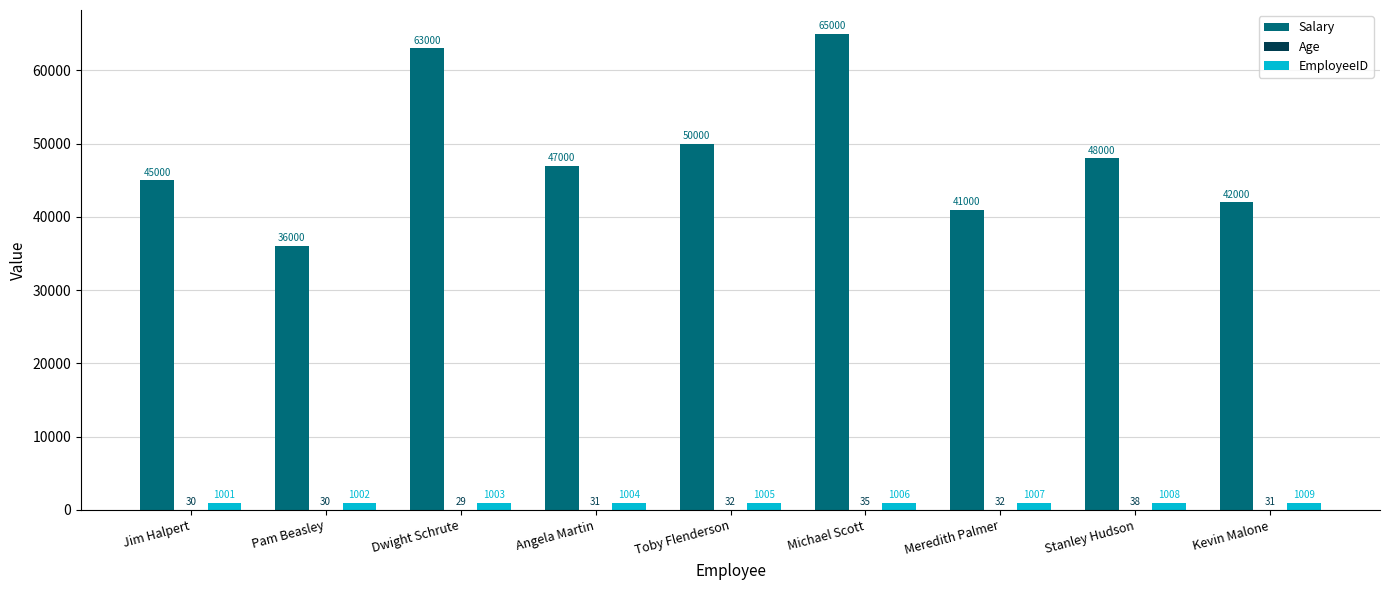

The value of Salary at Dwight Schrute is 63000. True or false?

True